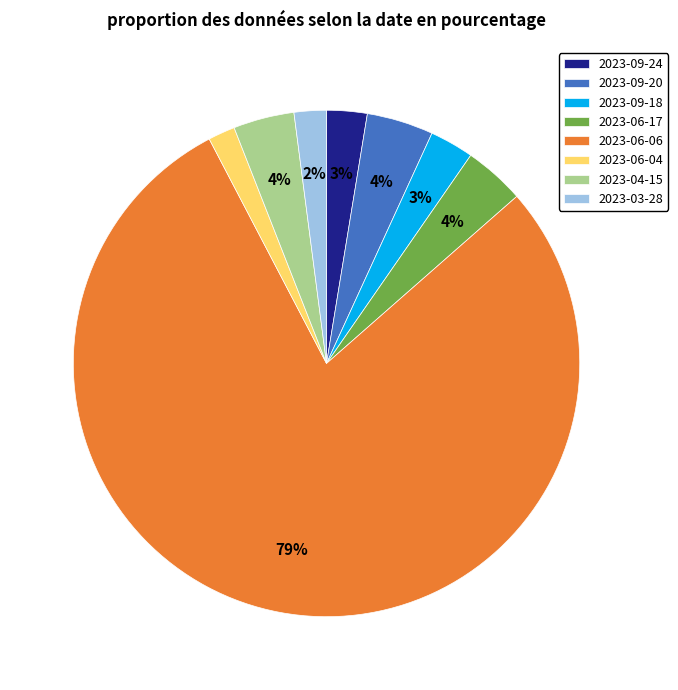

Is 2023-06-06 the majority of the pie?

Yes